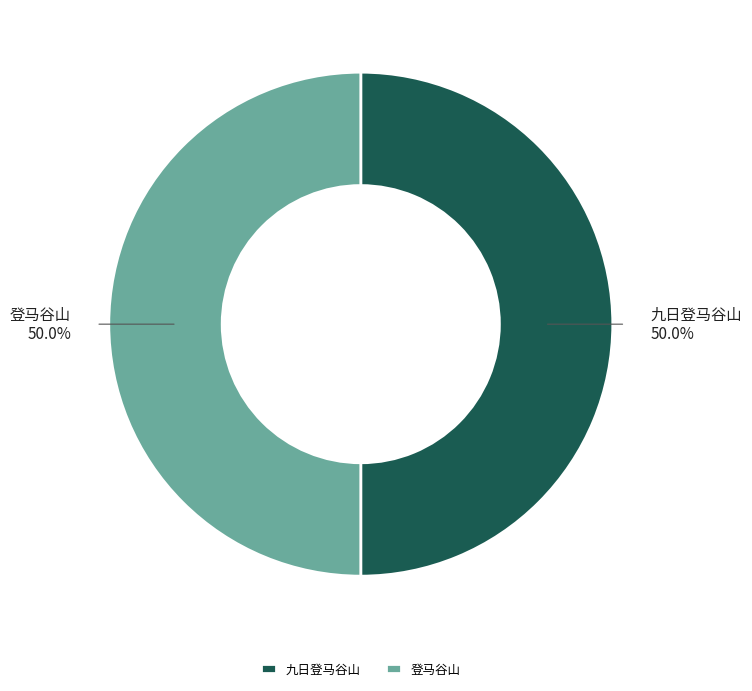

How much of the chart is everything except 九日登马谷山?

50.0%